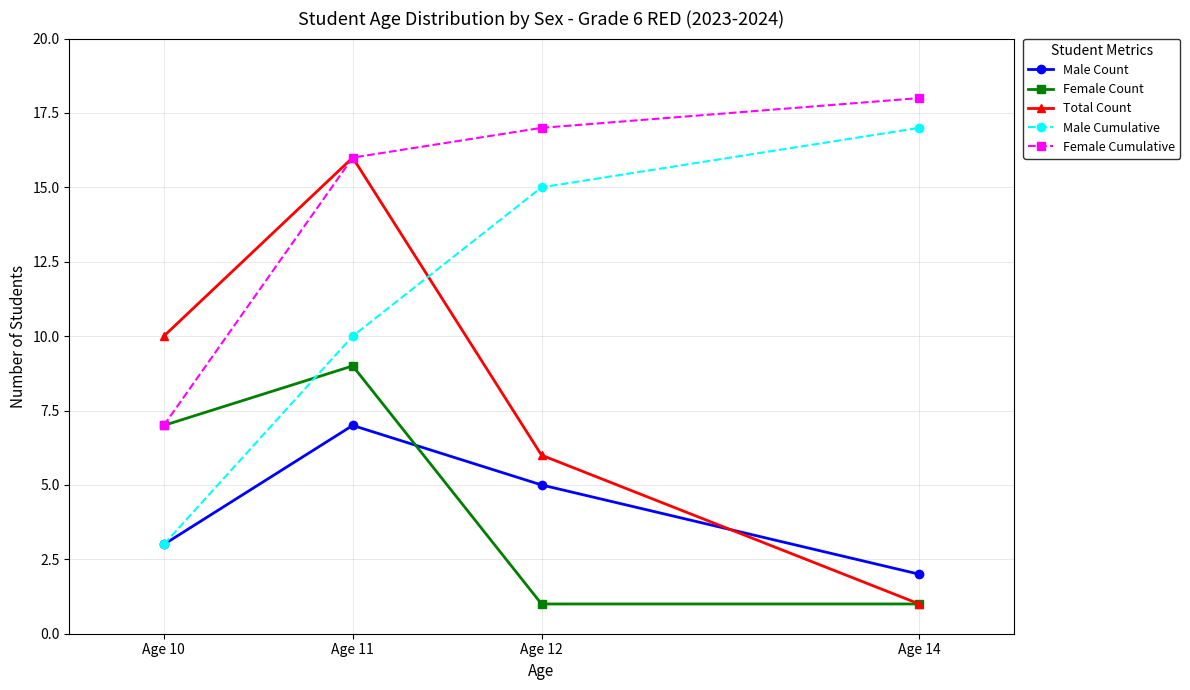

At which category is the sum across all series the highest?

Age 11